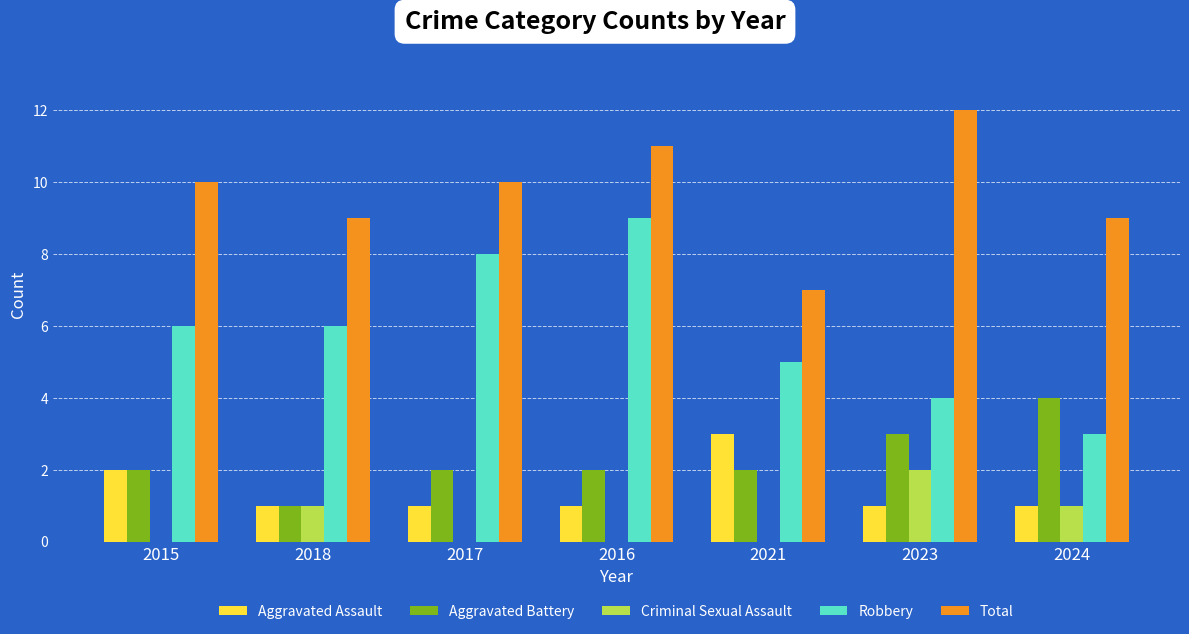

What is the sum of all Total values?

68